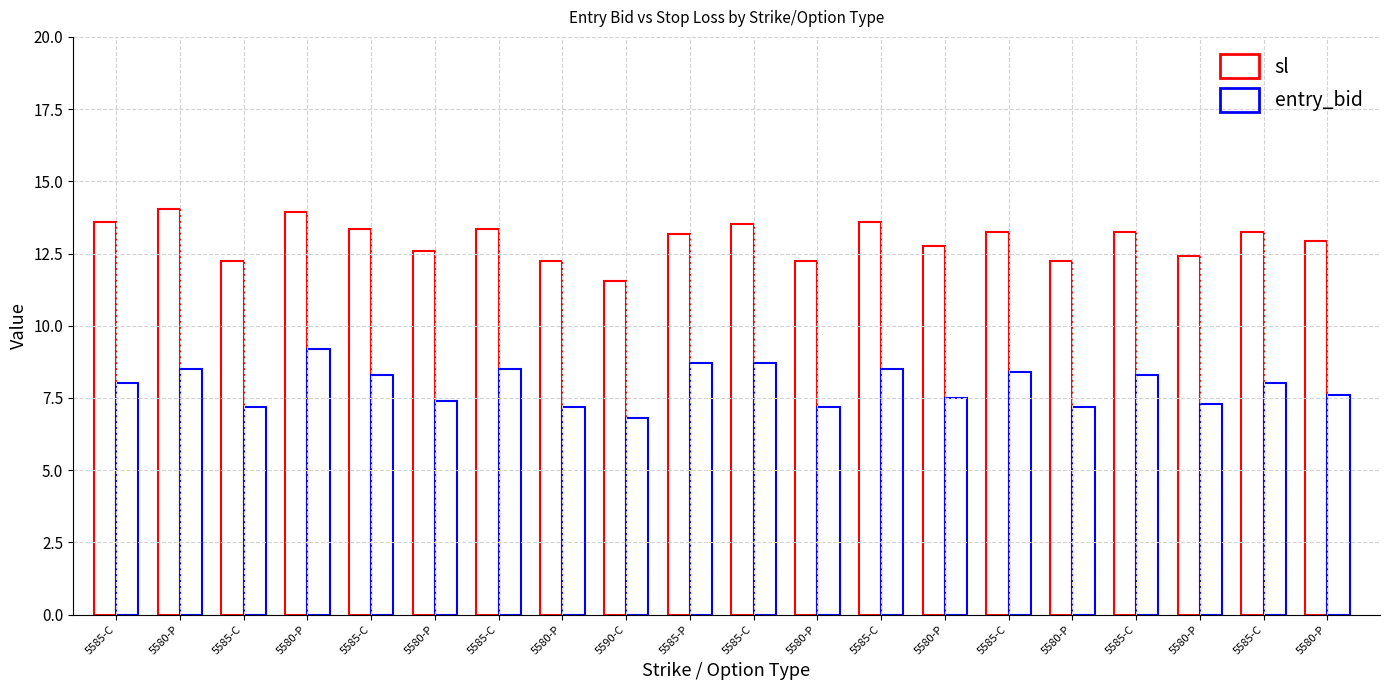

How many series are shown in this chart?

2